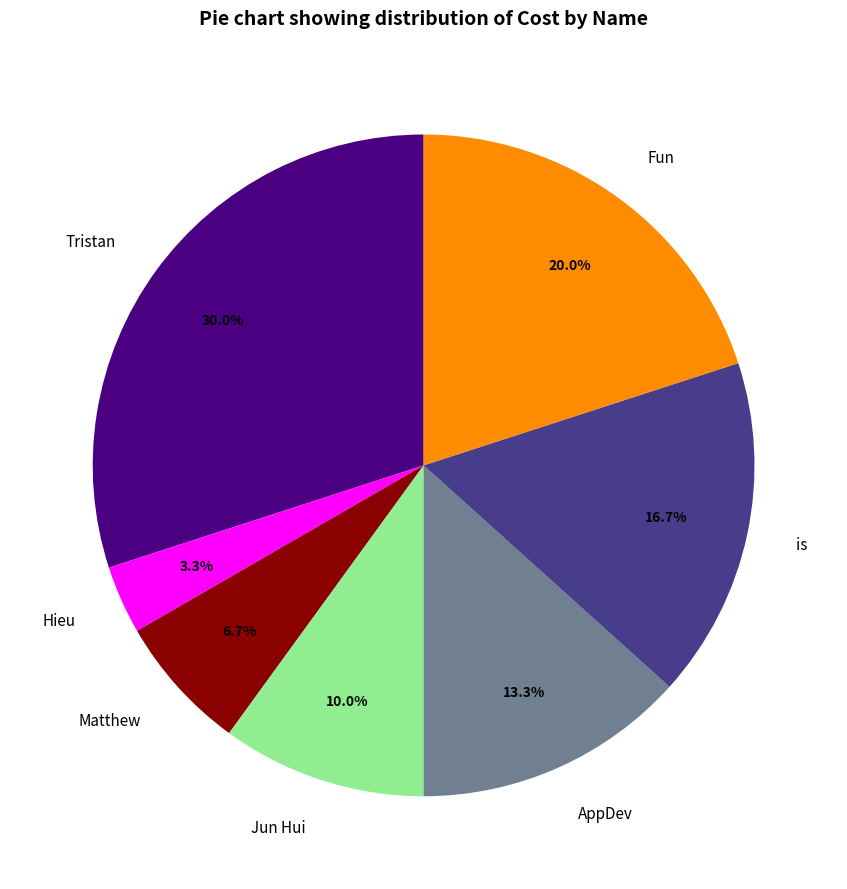

Rank the categories by value from highest to lowest.

Tristan, Fun, is, AppDev, Jun Hui, Matthew, Hieu